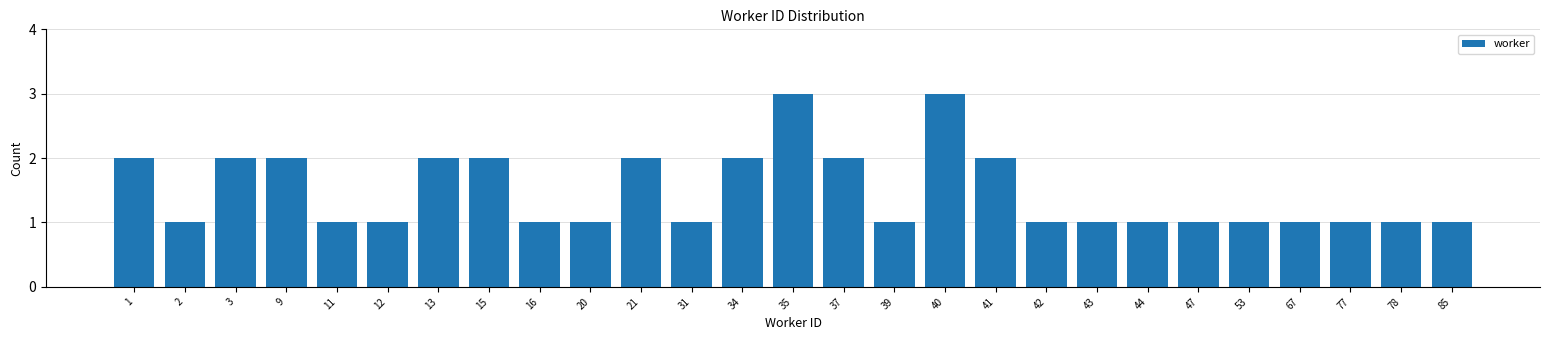

Reading right to left, transcribe all the data shown in this chart.

85=1	78=1	77=1	67=1	53=1	47=1	44=1	43=1	42=1	41=2	40=3	39=1	37=2	35=3	34=2	31=1	21=2	20=1	16=1	15=2	13=2	12=1	11=1	9=2	3=2	2=1	1=2